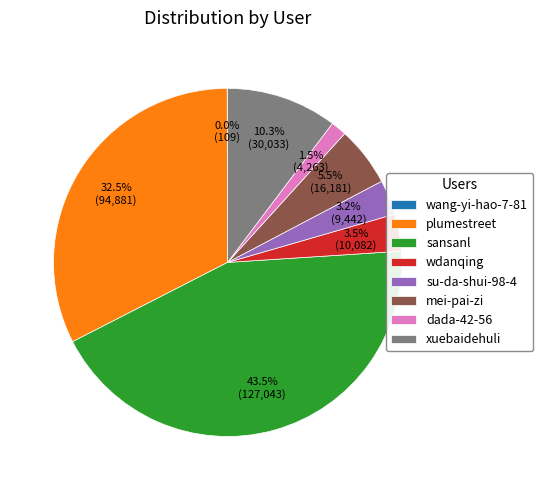

To the nearest percent, what portion does xuebaidehuli represent?

10%